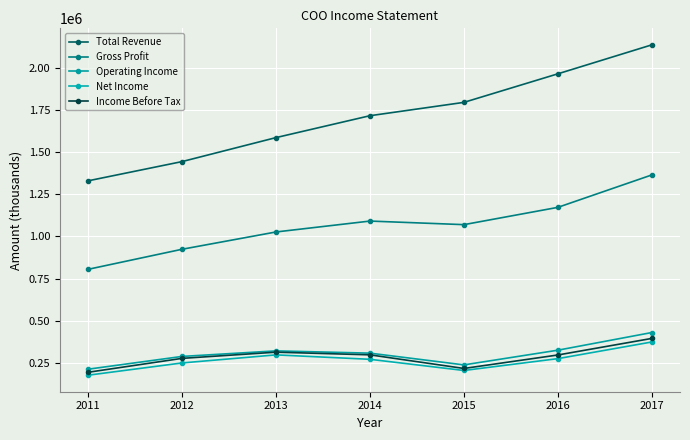

True or false: Gross Profit and Net Income intersect in this chart.

False